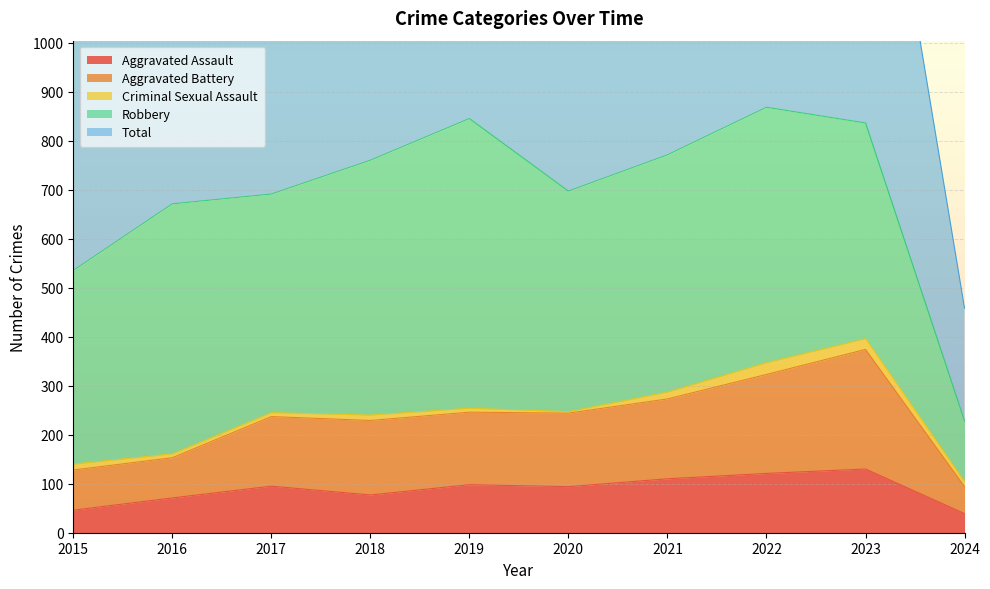

What value does the Total series have at 2016?

1343